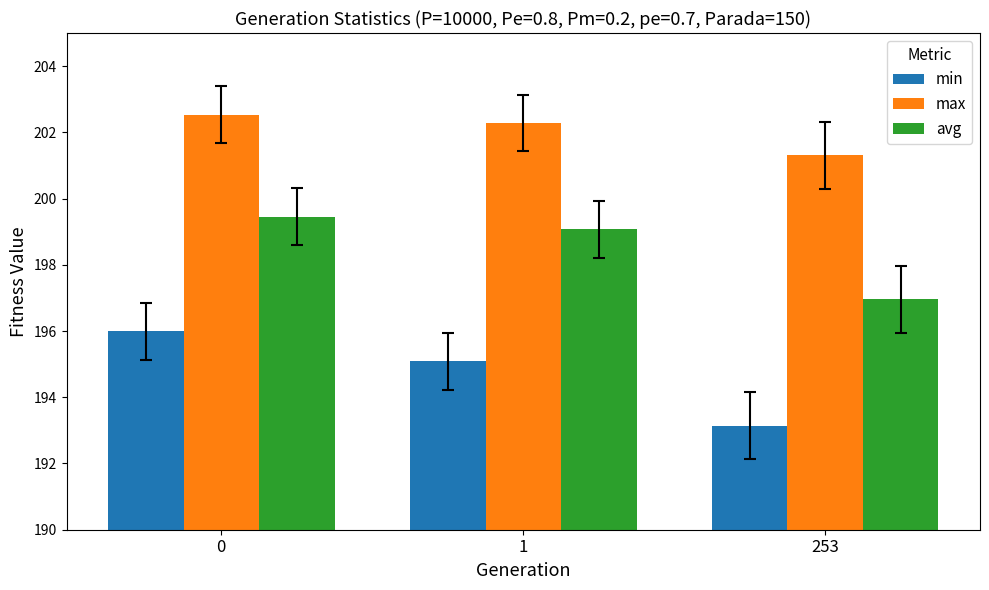

Rank the series by their maximum value, from lowest to highest.

min, avg, max